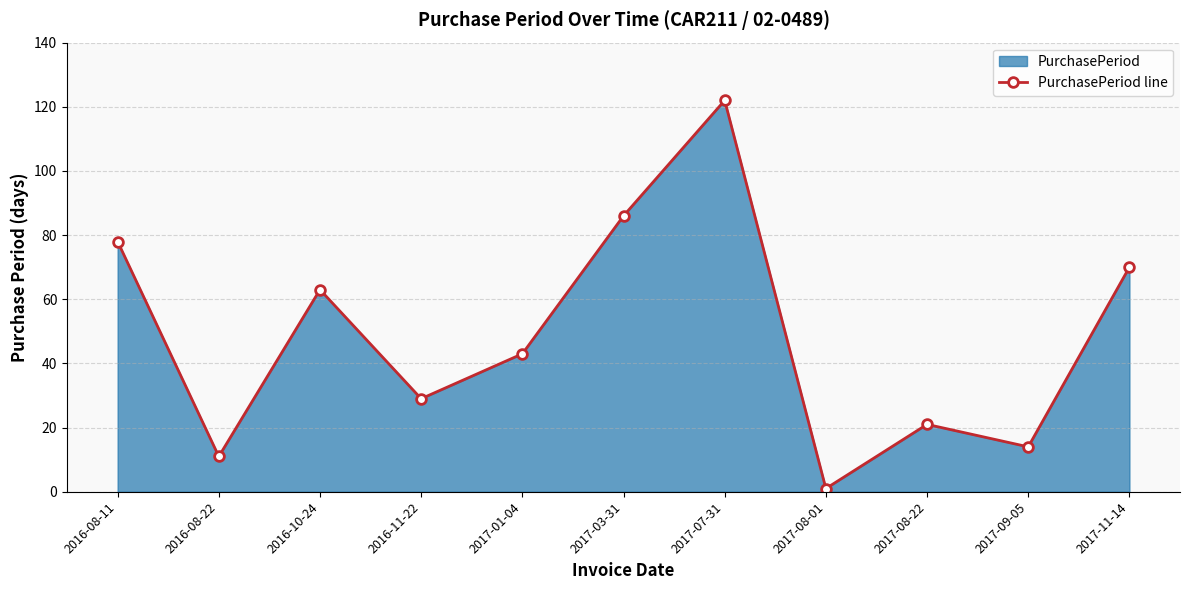

The value at 2016-11-22 is 39. True or false?

False